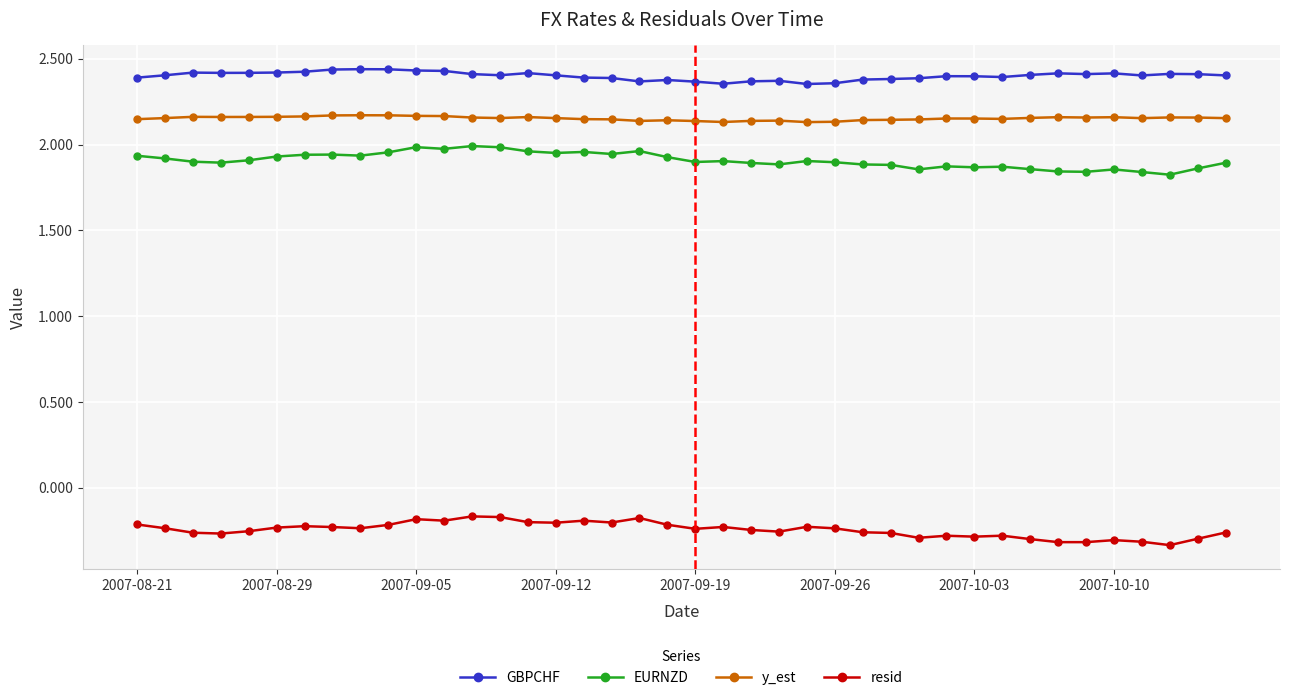

In EURNZD, how many points are lower than both neighbors (excluding endpoints)?

11